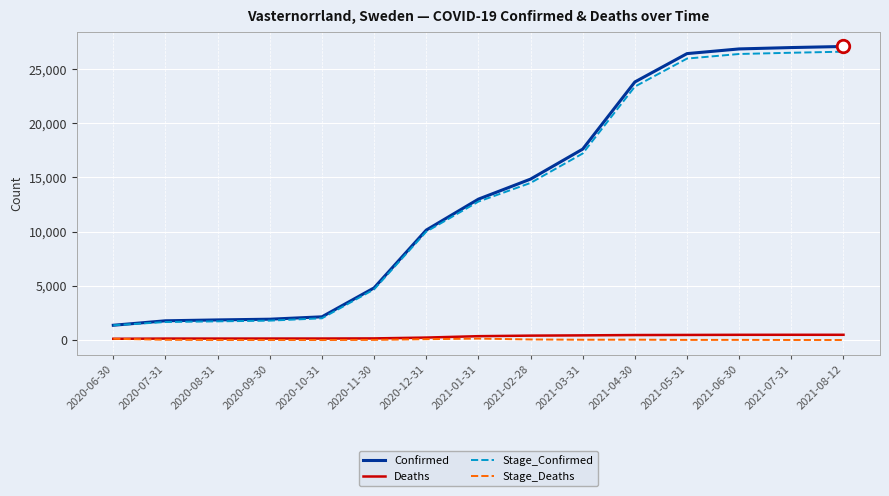

What is the highest value of the Confirmed series?

27075